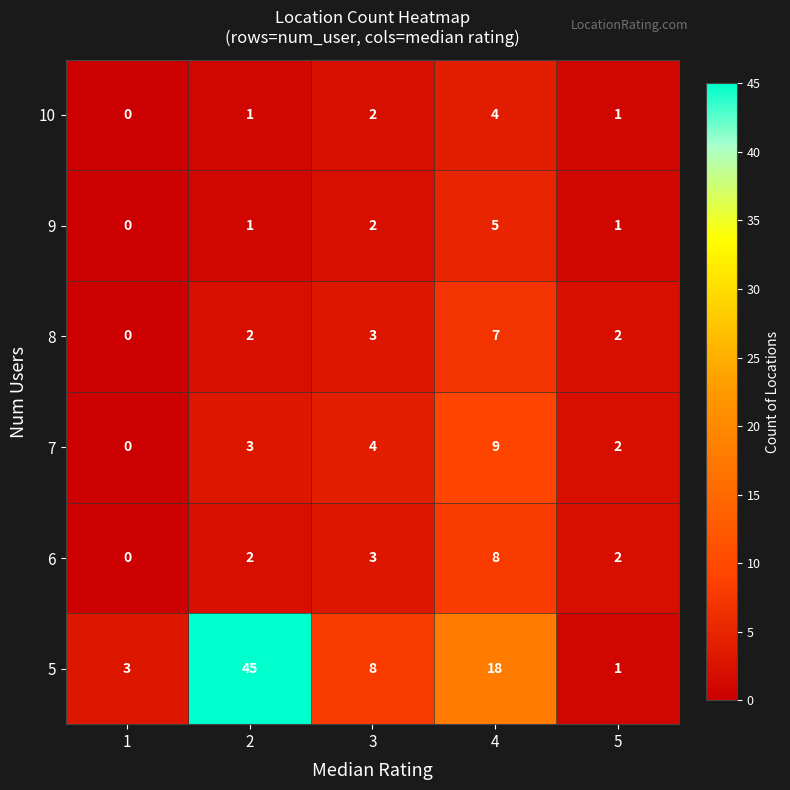

Reading left to right, extract all data points from this chart.

10: 1=0	2=1	3=2	4=4	5=1
9: 1=0	2=1	3=2	4=5	5=1
8: 1=0	2=2	3=3	4=7	5=2
7: 1=0	2=3	3=4	4=9	5=2
6: 1=0	2=2	3=3	4=8	5=2
5: 1=3	2=45	3=8	4=18	5=1